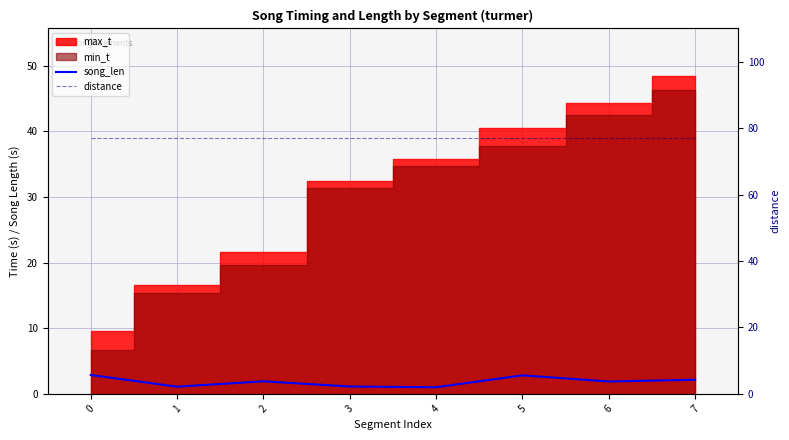

The value of song_len at 0 is 4.3. True or false?

False